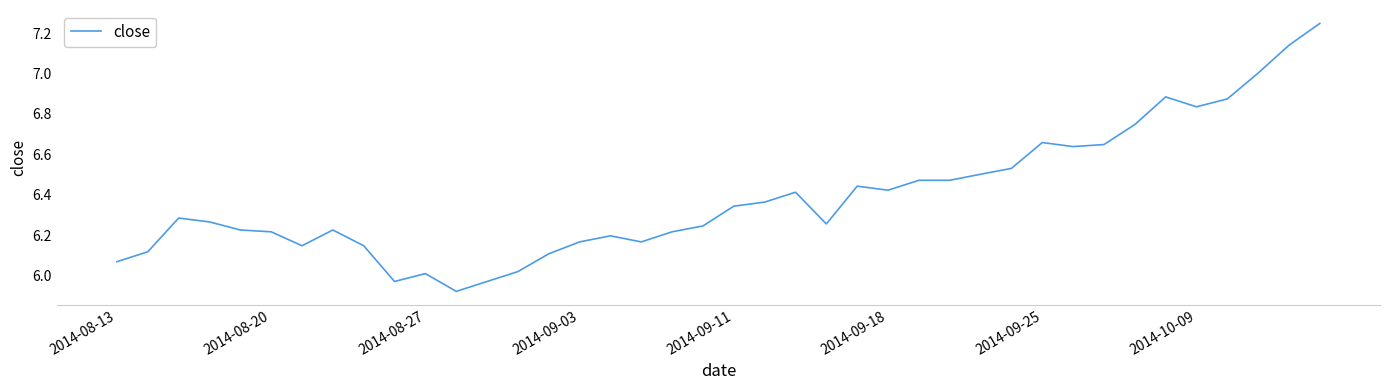

What is the difference between the maximum and minimum values?

1.3